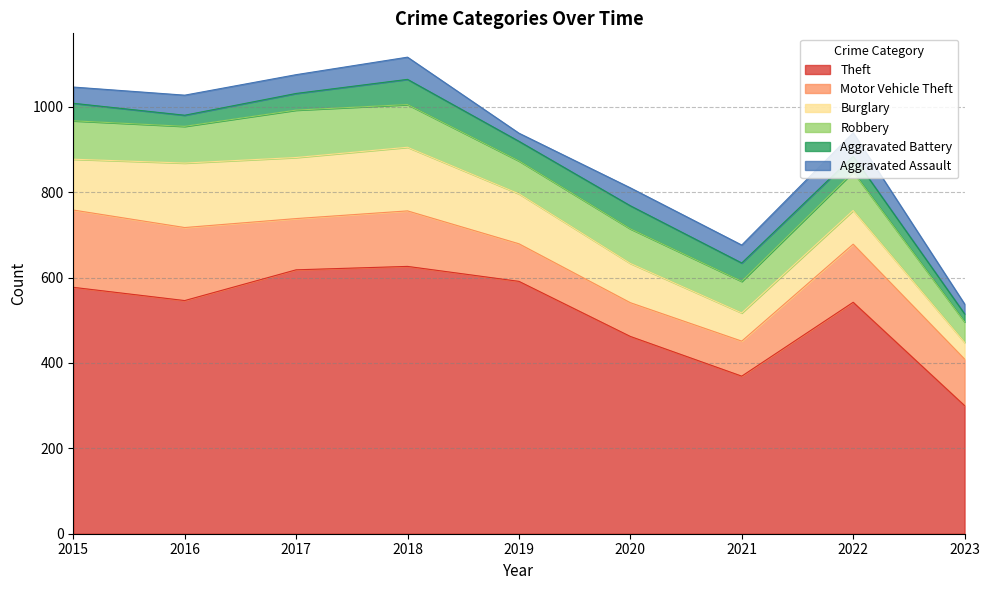

The value of Aggravated Battery at 2023 is 19. True or false?

True